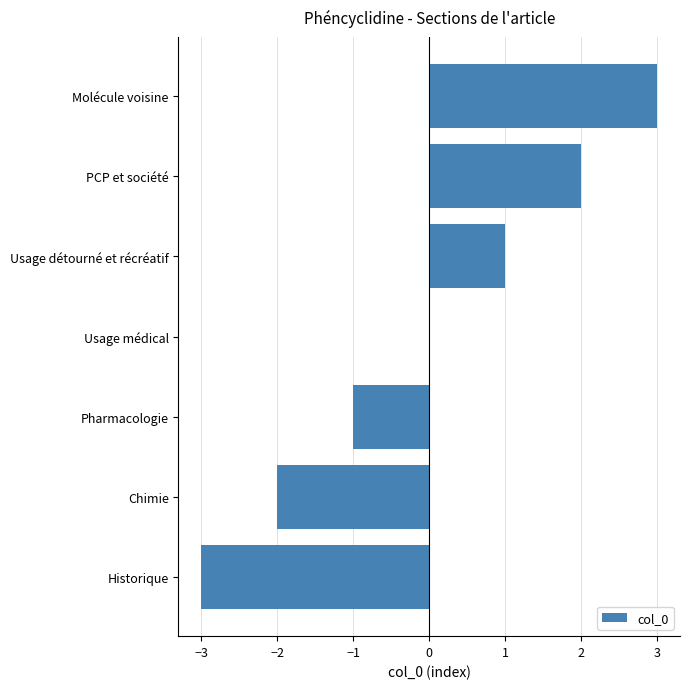

Does the chart contain stacked bars?

No